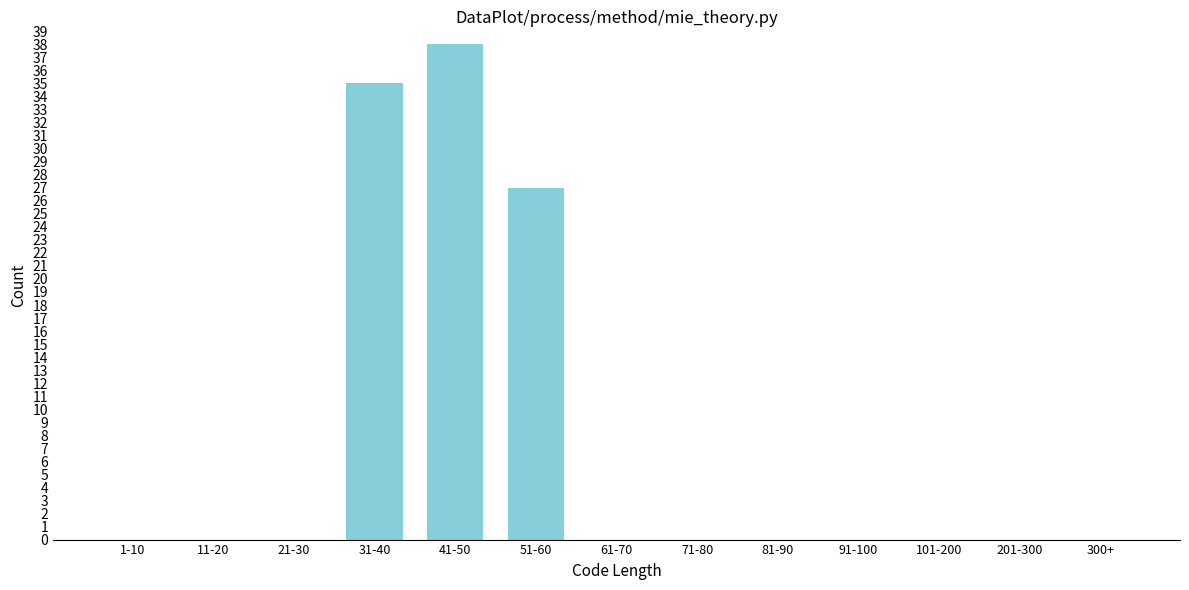

Reading left to right, what are all the values shown in this chart?

1-10=0	11-20=0	21-30=0	31-40=35	41-50=38	51-60=27	61-70=0	71-80=0	81-90=0	91-100=0	101-200=0	201-300=0	300+=0